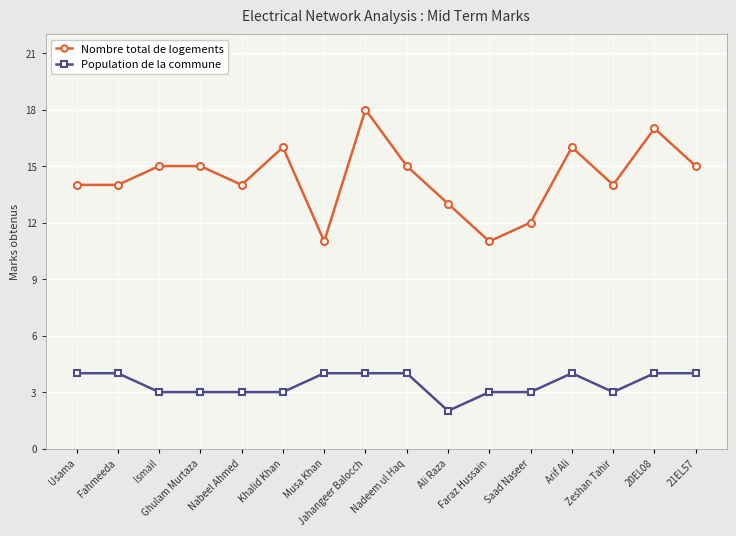

What is the label of the 9th point from the left?

Nadeem ul Haq